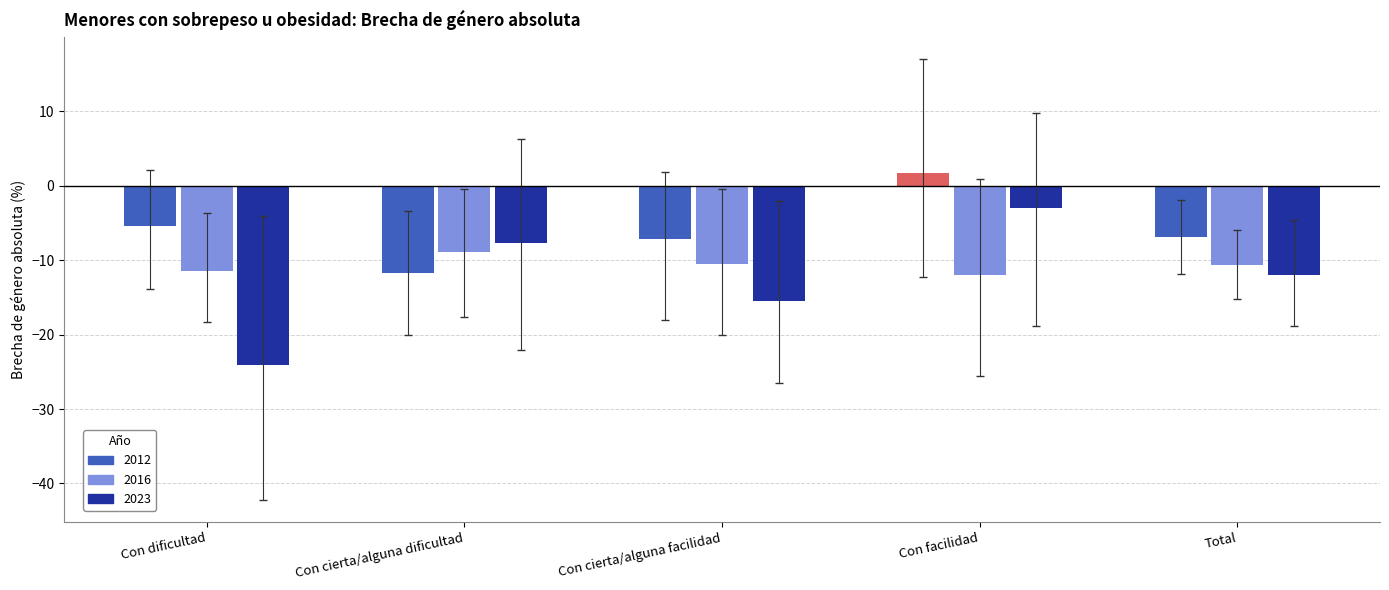

List the series in order of their peak value, lowest first.

2016, 2023, 2012